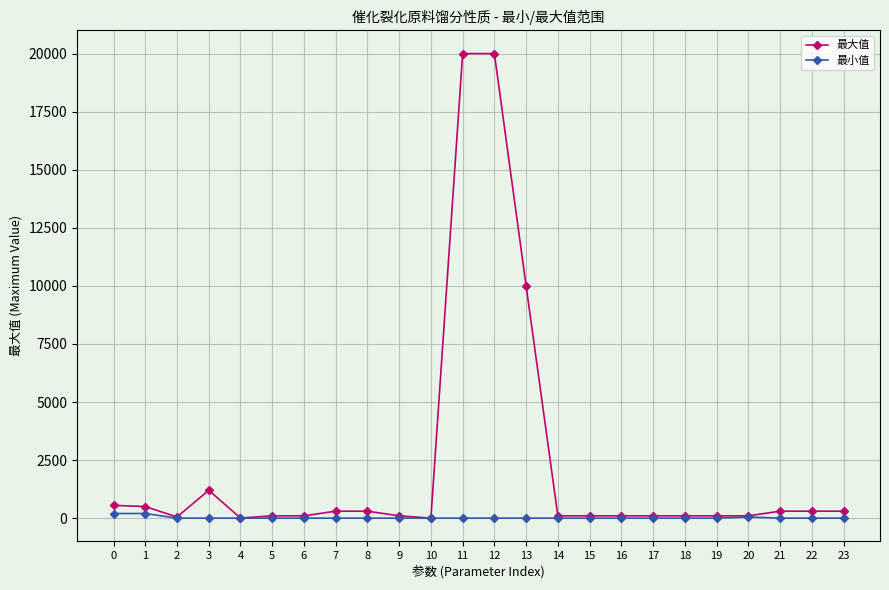

What is the total value across all series at 19?

100